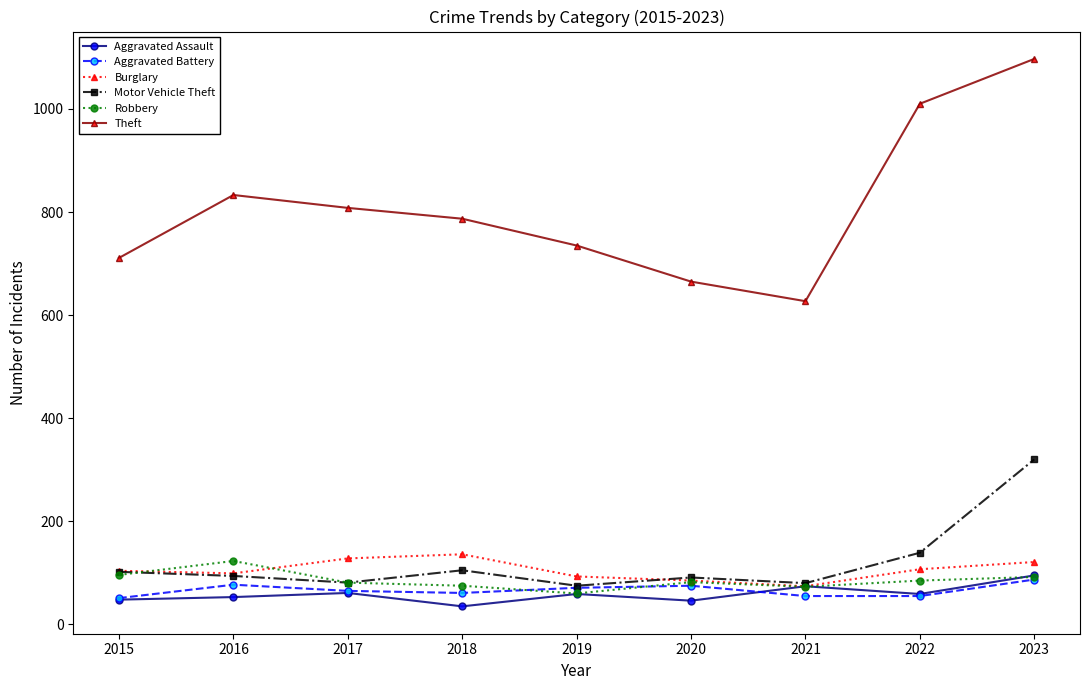

What is the spread (max minus min) of values at 2015?

663